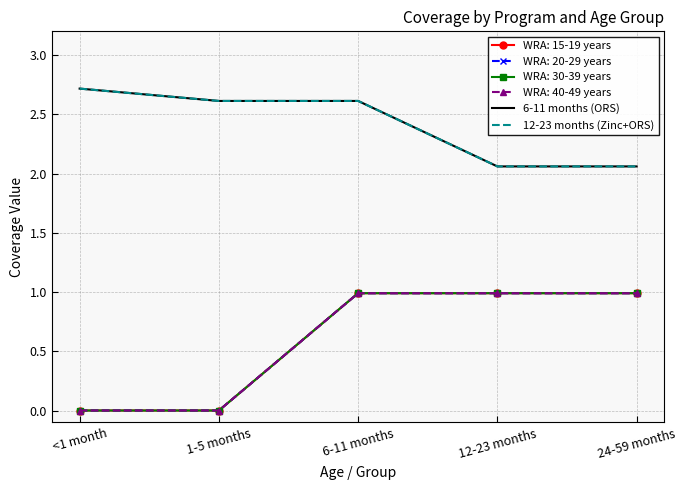

What is the approximate value of 6-11 months (ORS) at 24-59 months?

2.1